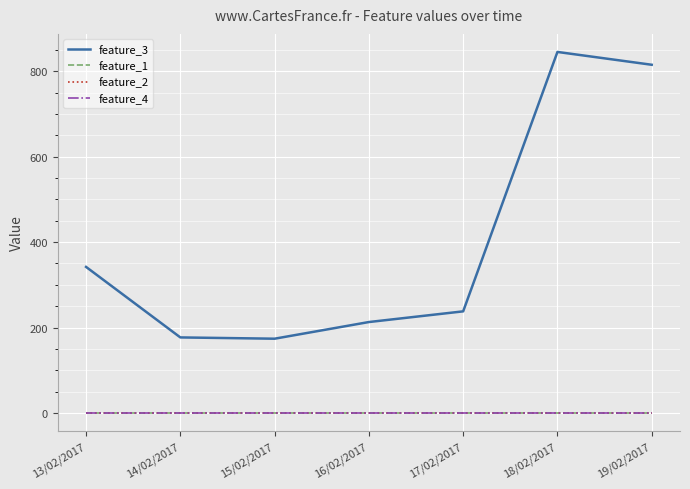

What are all the series names shown in the legend?

feature_3, feature_1, feature_2, feature_4